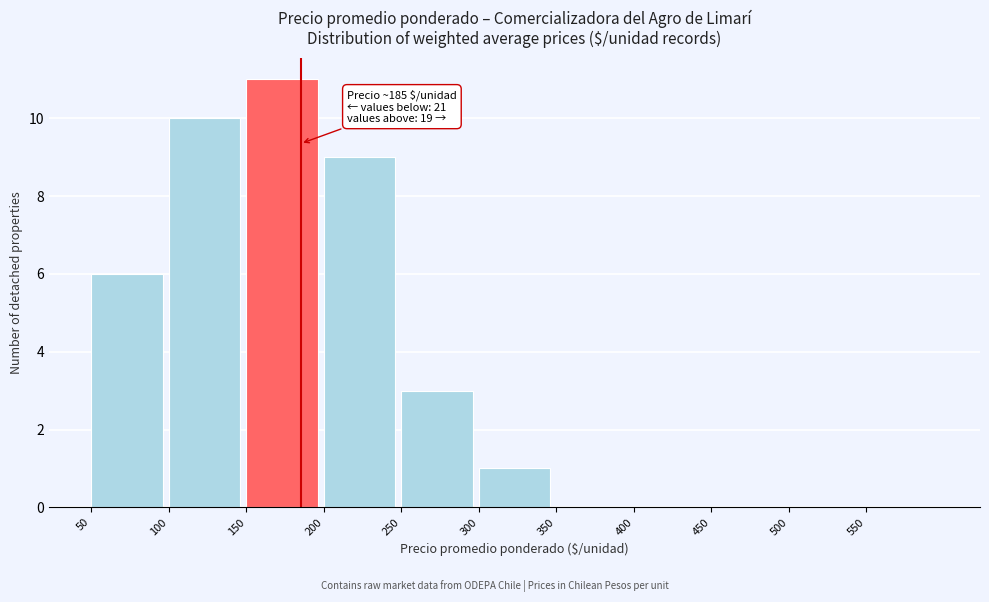

Over which range of the x-axis is the bar tallest?

150 to 200